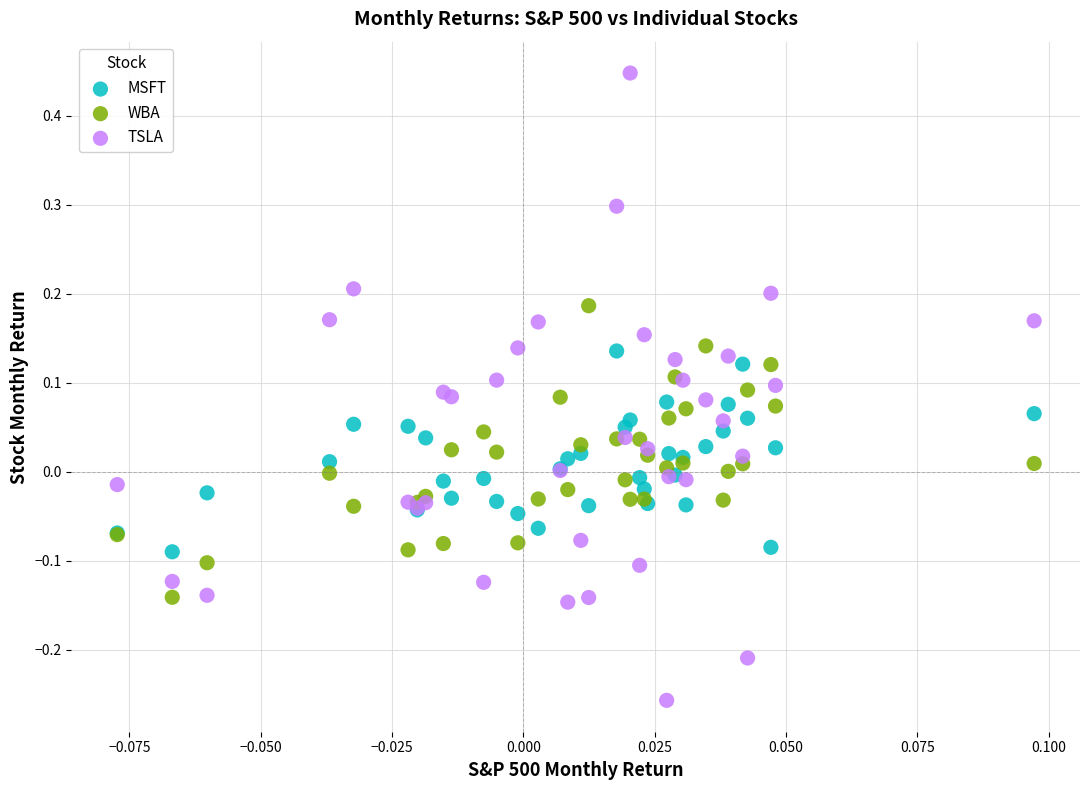

Which series has the widest spread of Y values?

TSLA